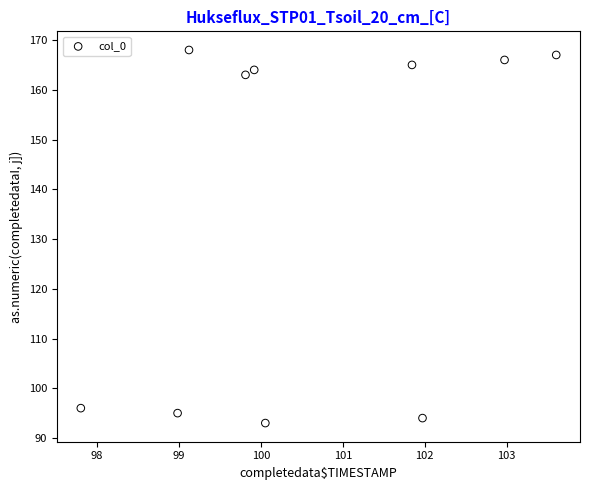

What is the average Y value?

137